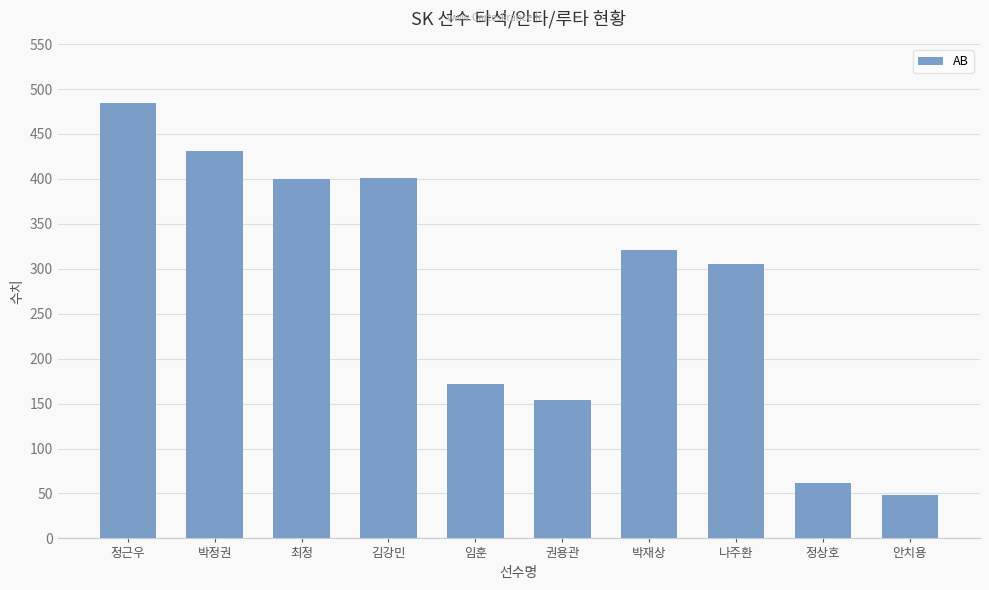

Between 박재상 and 최정, which is larger?

최정